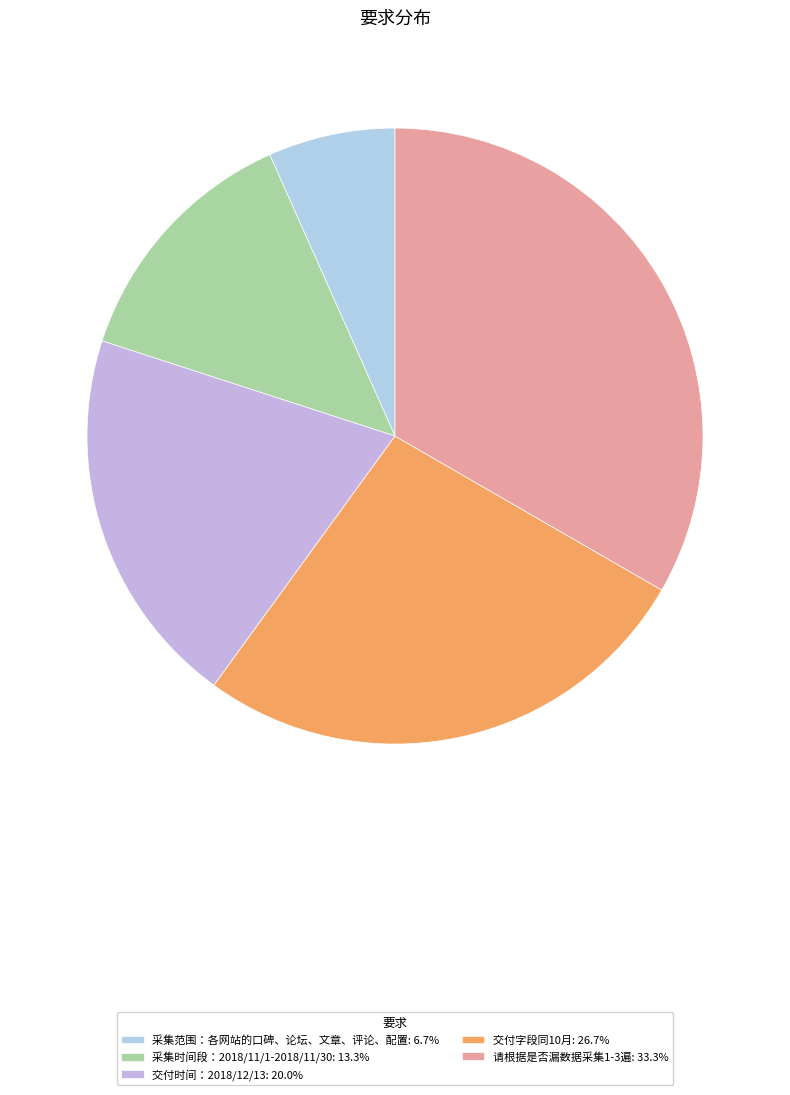

To the nearest percent, what is the difference between the largest and smallest slice percentages?

27%